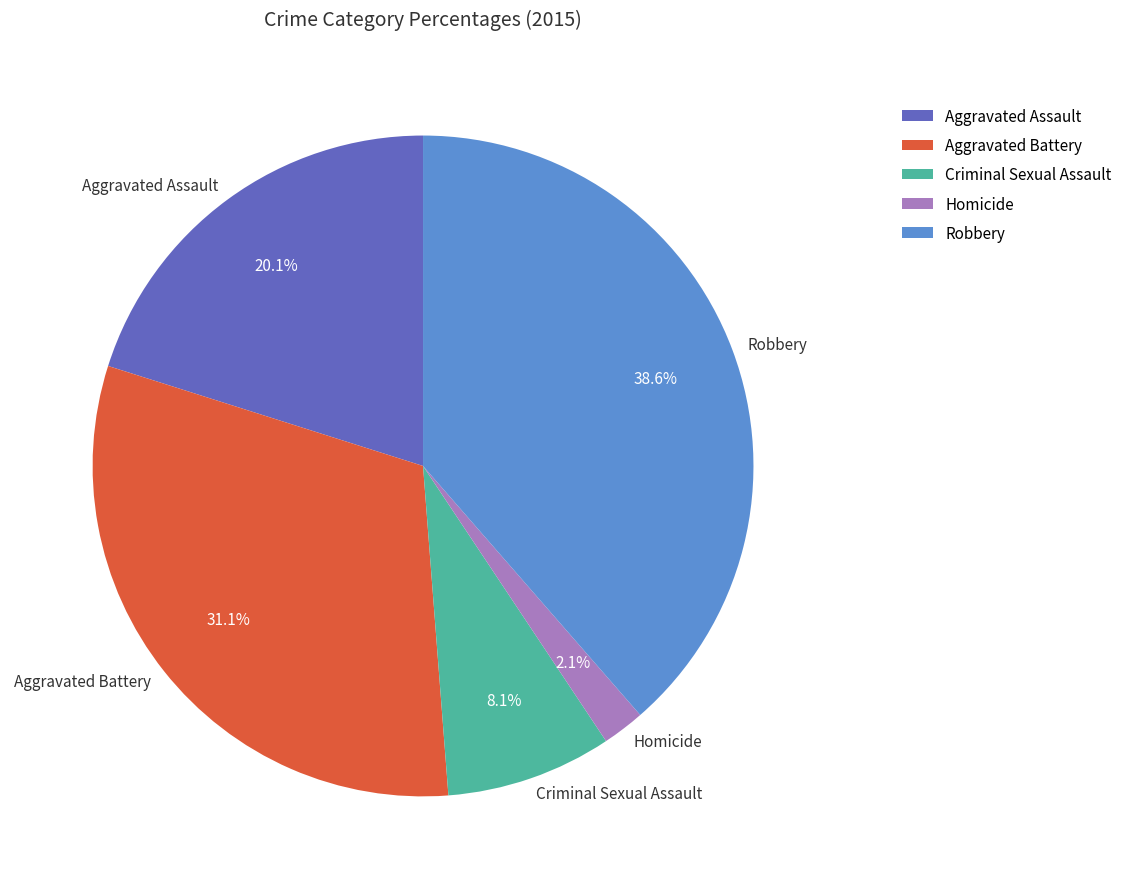

What is the smallest slice in the pie chart?

Homicide